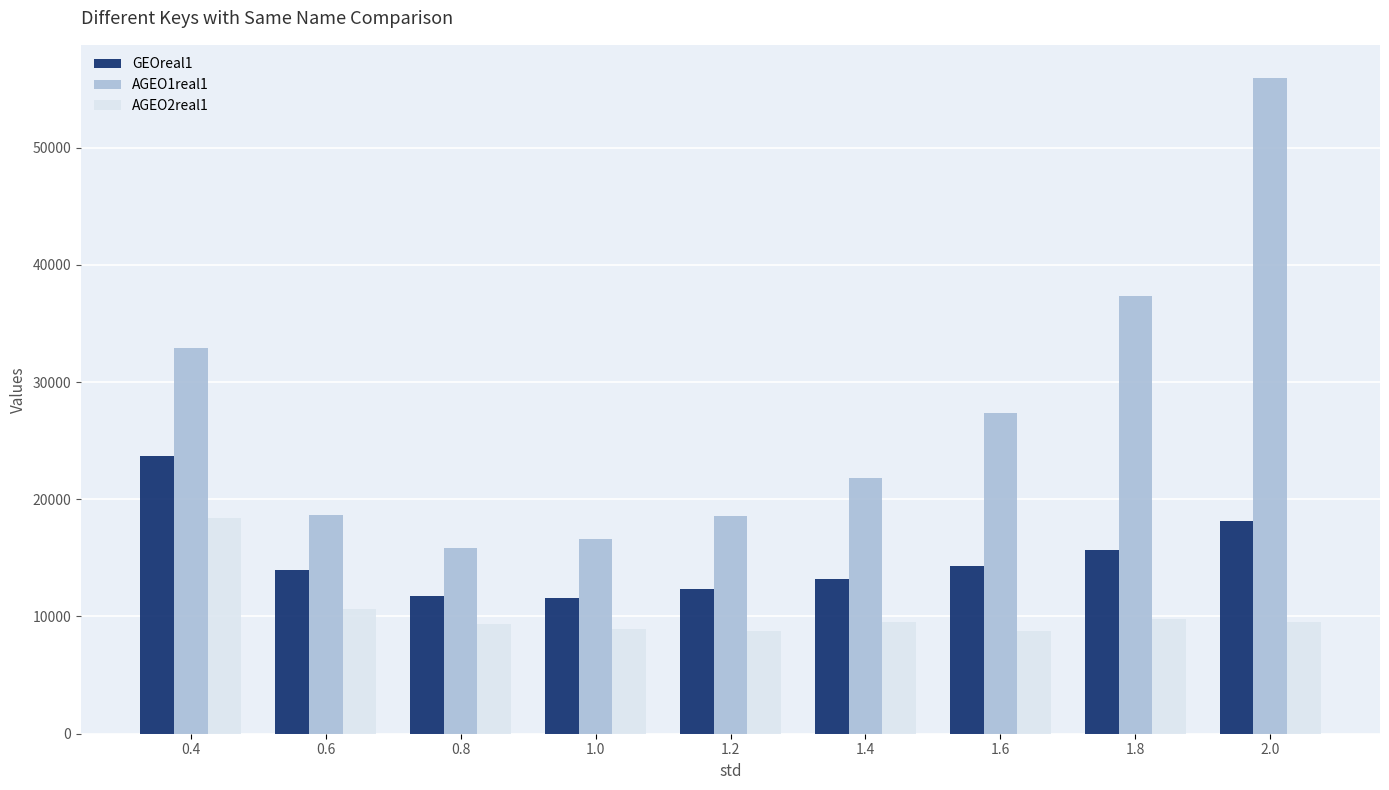

What is the highest value of the AGEO1real1 series?

55965